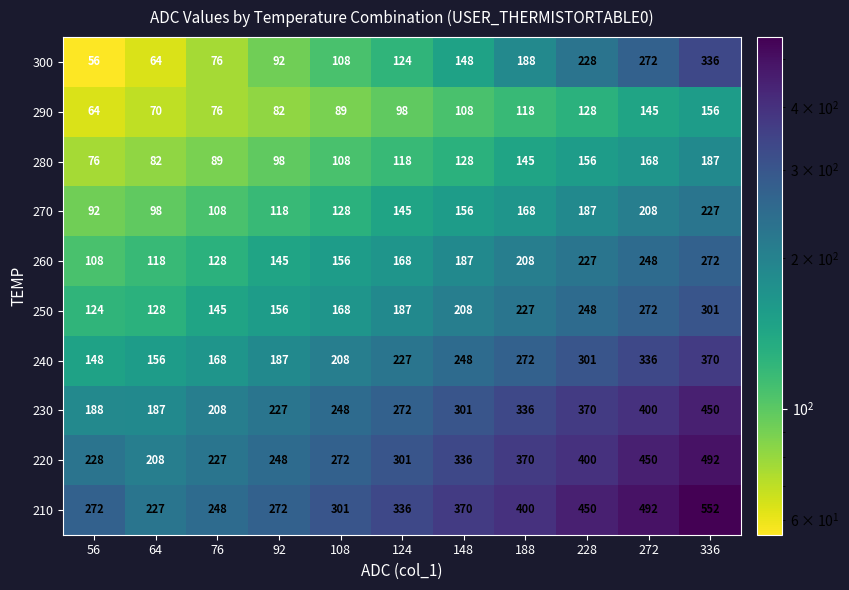

Which label corresponds to the smallest value in the chart?

56